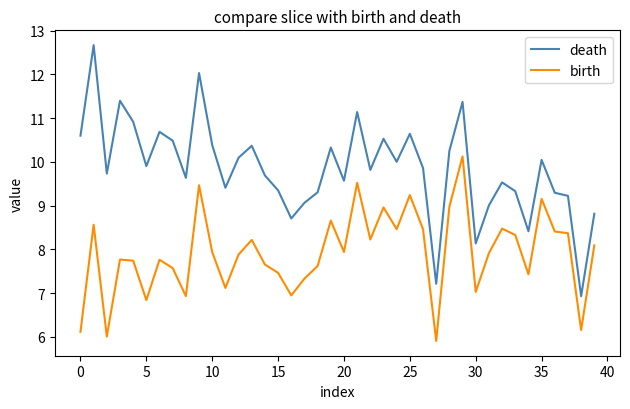

True or false: death has more than 2 interior local peaks.

True